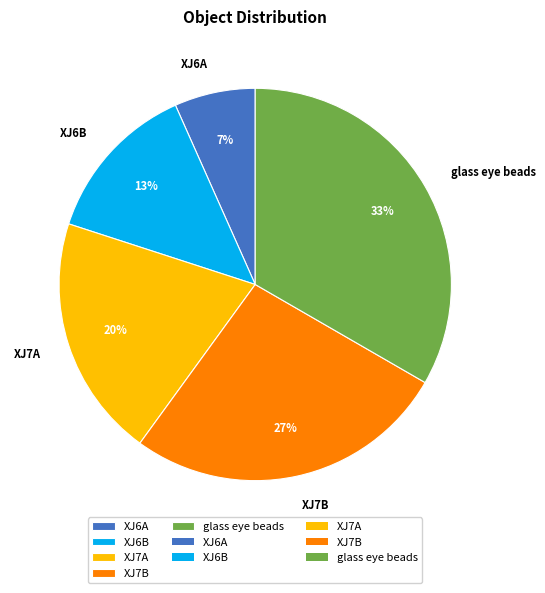

Which category has the smallest portion of the pie?

XJ6A